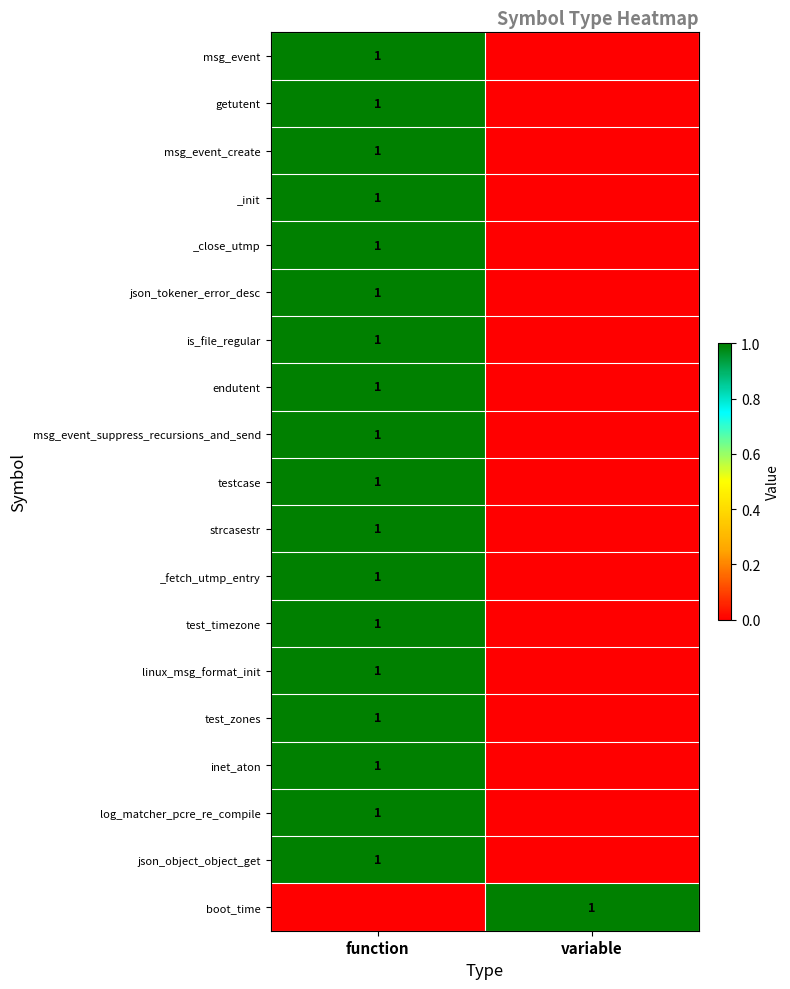

The value of inet_aton at function is 0. True or false?

False